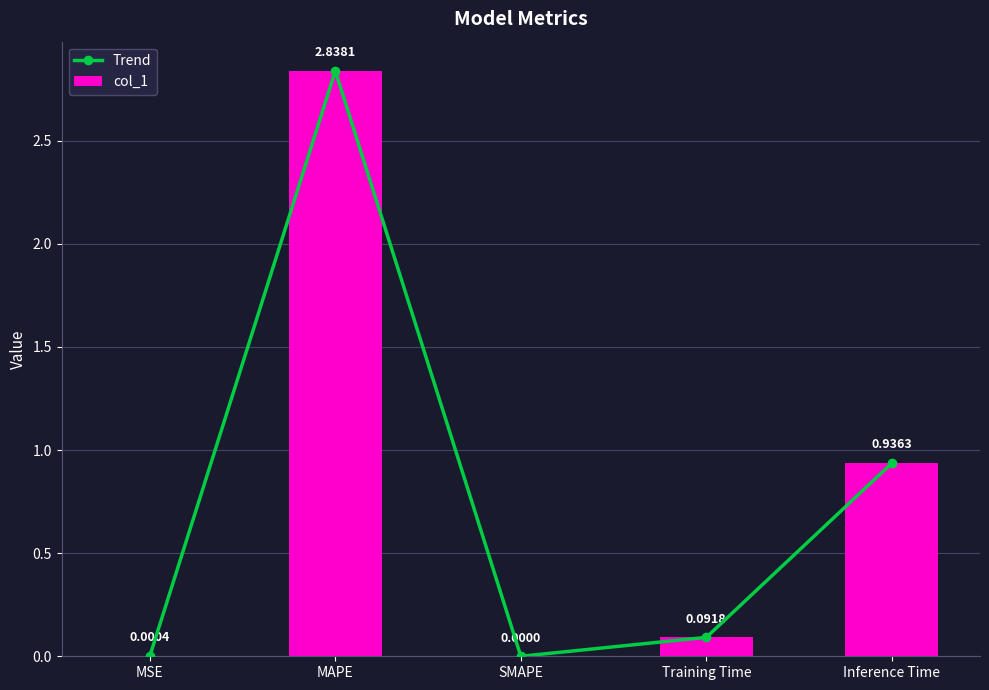

Are the bars horizontal?

No